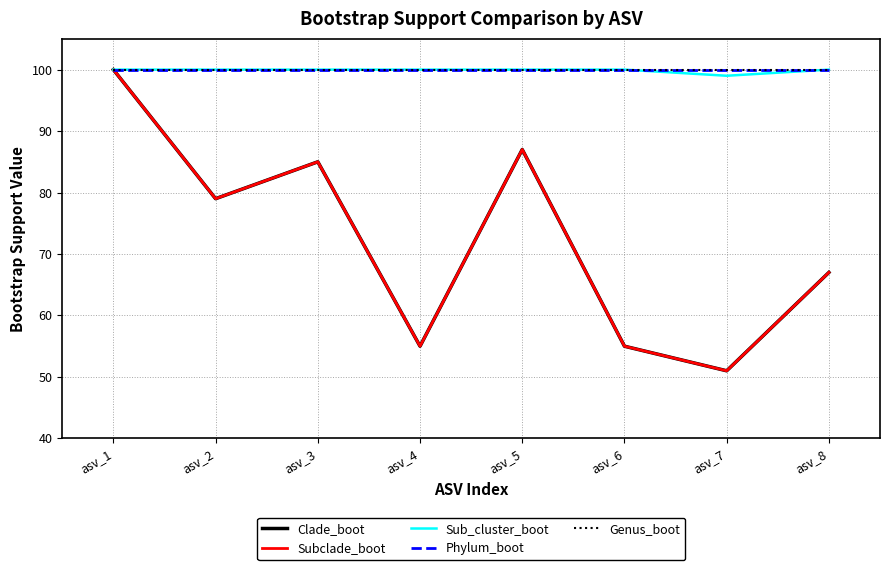

What is the sum of the Genus_boot values at asv_5 and asv_4?

200